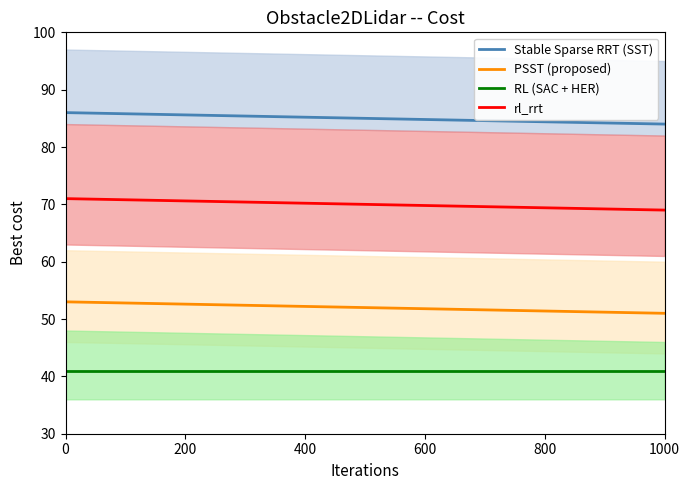

Is it true that rl_rrt equals 48.8 at 0?

False